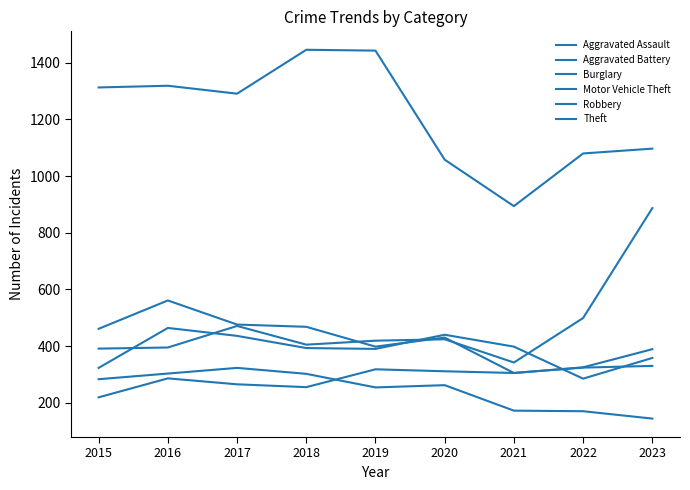

How many values in the Theft series are below 1291?

4